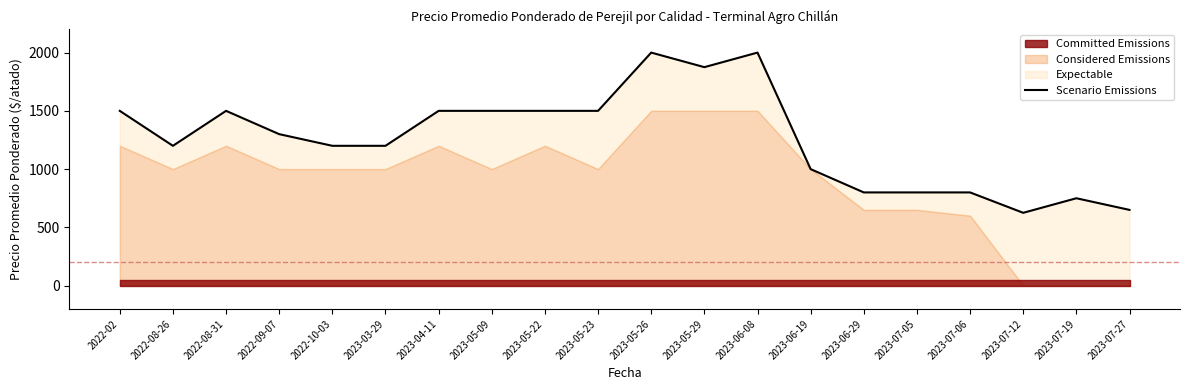

What position from the right is 2023-07-19?

2